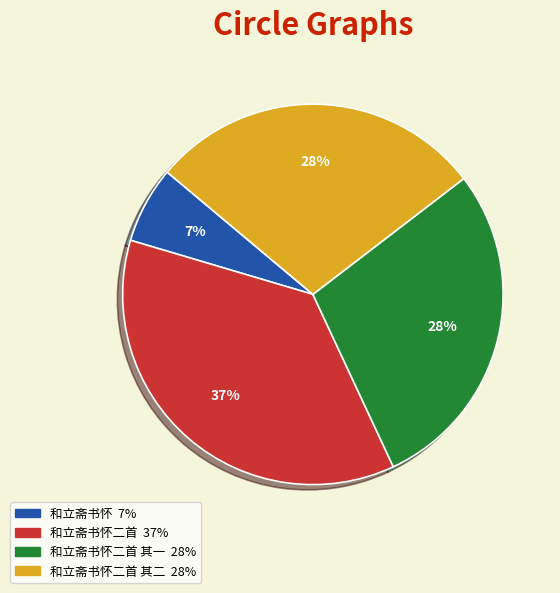

Does any single category account for the majority?

No